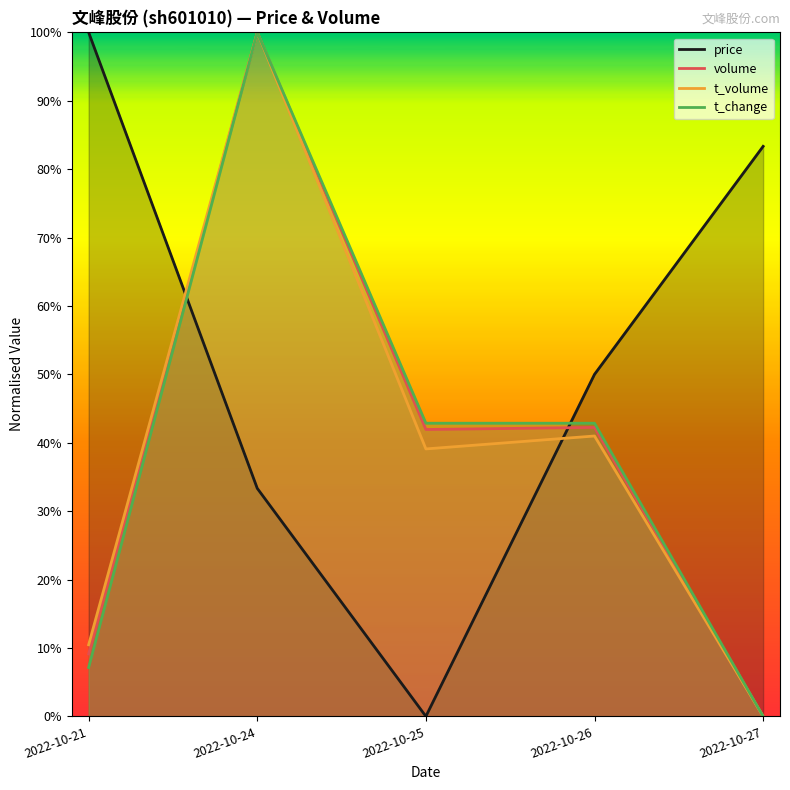

Rank the series by their maximum value, from highest to lowest.

price, volume, t_volume, t_change